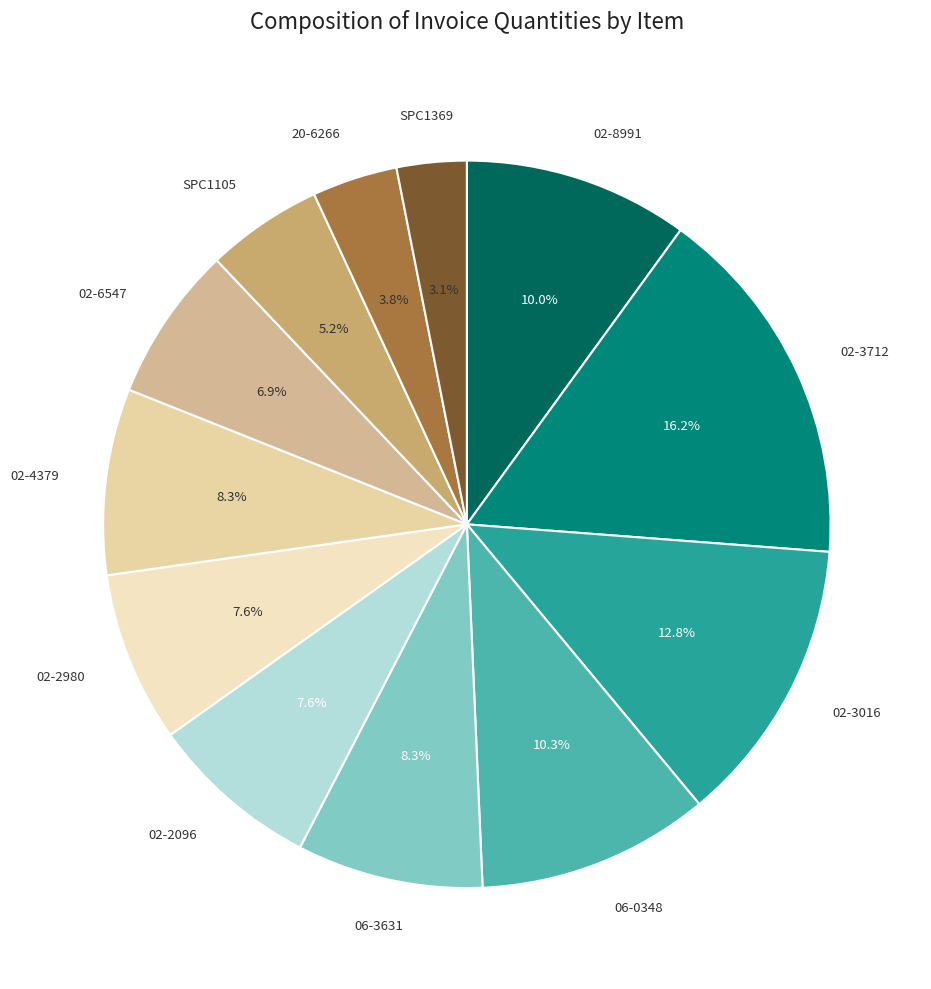

To the nearest percent, what percentage of the pie is 02-2096?

8%